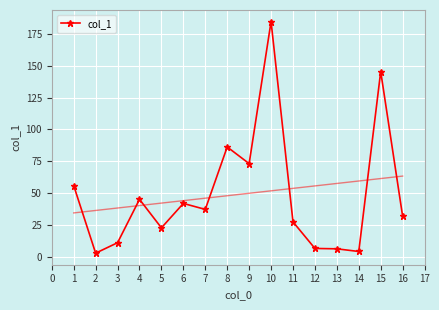

What is the value of the col_1 point at the 1st from the left?

55.8